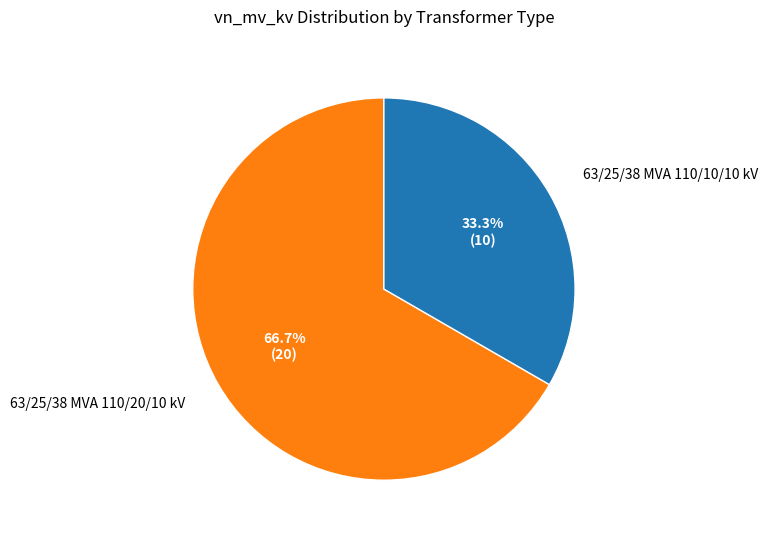

The 63/25/38 MVA 110/10/10 kV slice represents 33% of the pie. True or false?

True